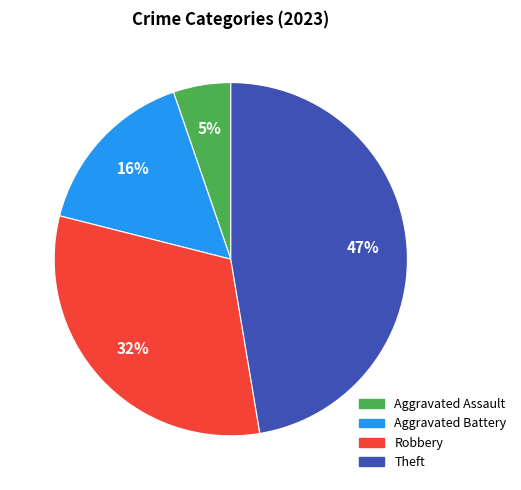

Does any single category account for the majority?

No